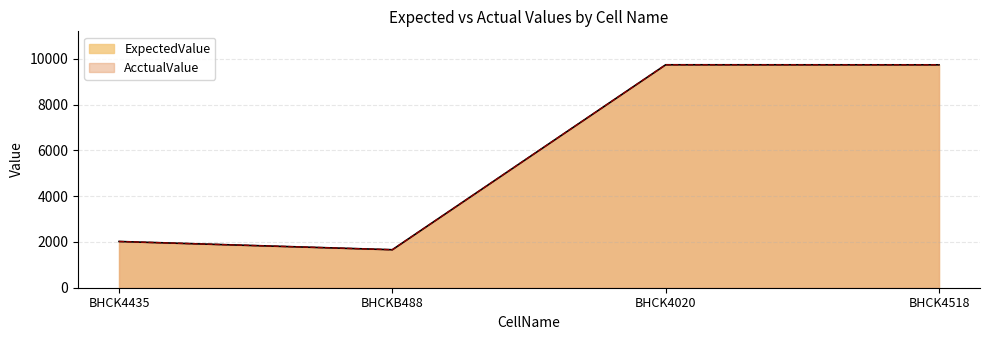

Is it true that ExpectedValue equals 2181 at BHCKB488?

False